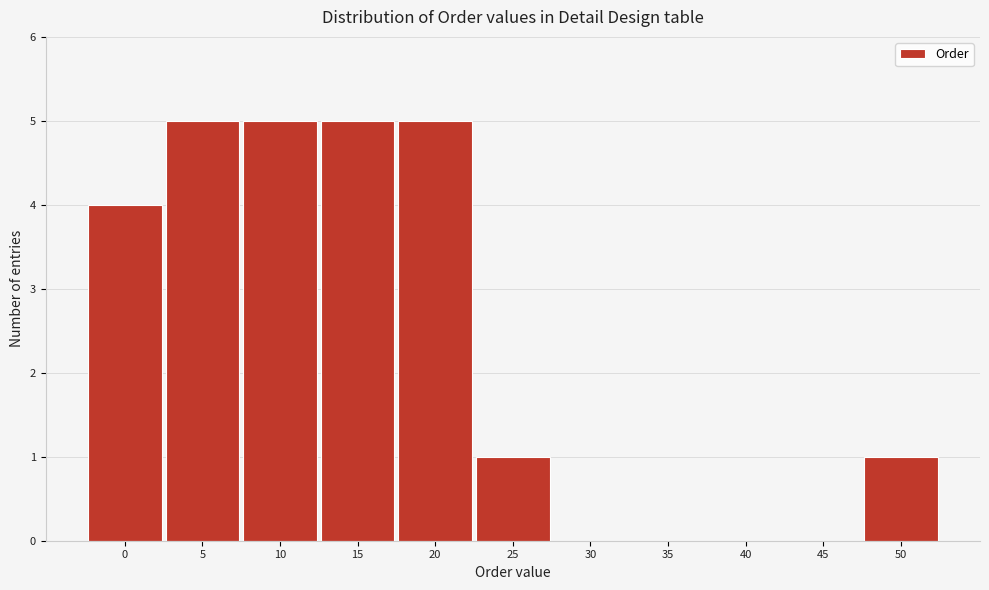

Reading left to right, what are all the values shown in this chart?

0=4	5=5	10=5	15=5	20=5	25=1	30=0	35=0	40=0	45=0	50=1